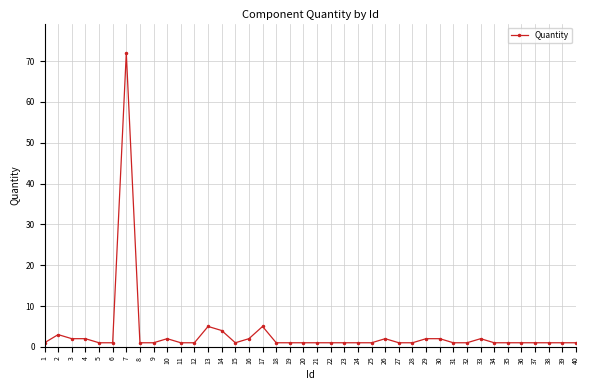

What is the difference between the maximum and minimum values?

71